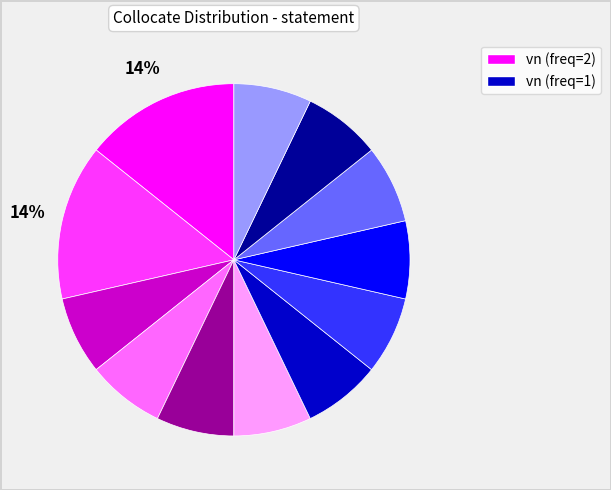

To the nearest percent, what is the difference between the largest and smallest slice percentages?

7%